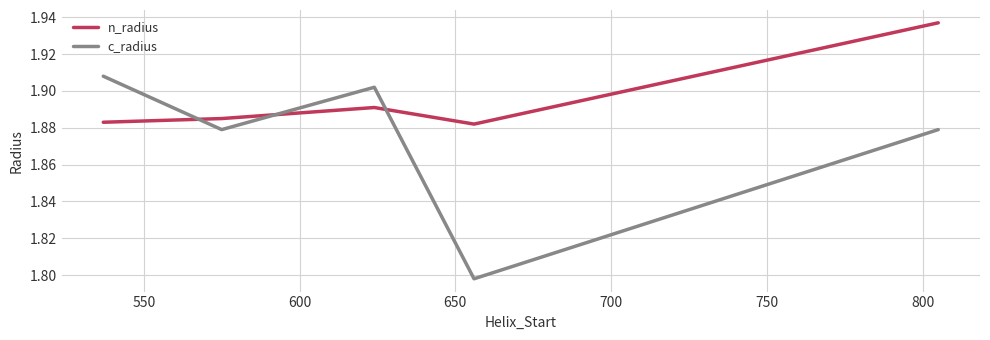

How many times do c_radius and n_radius cross each other?

3